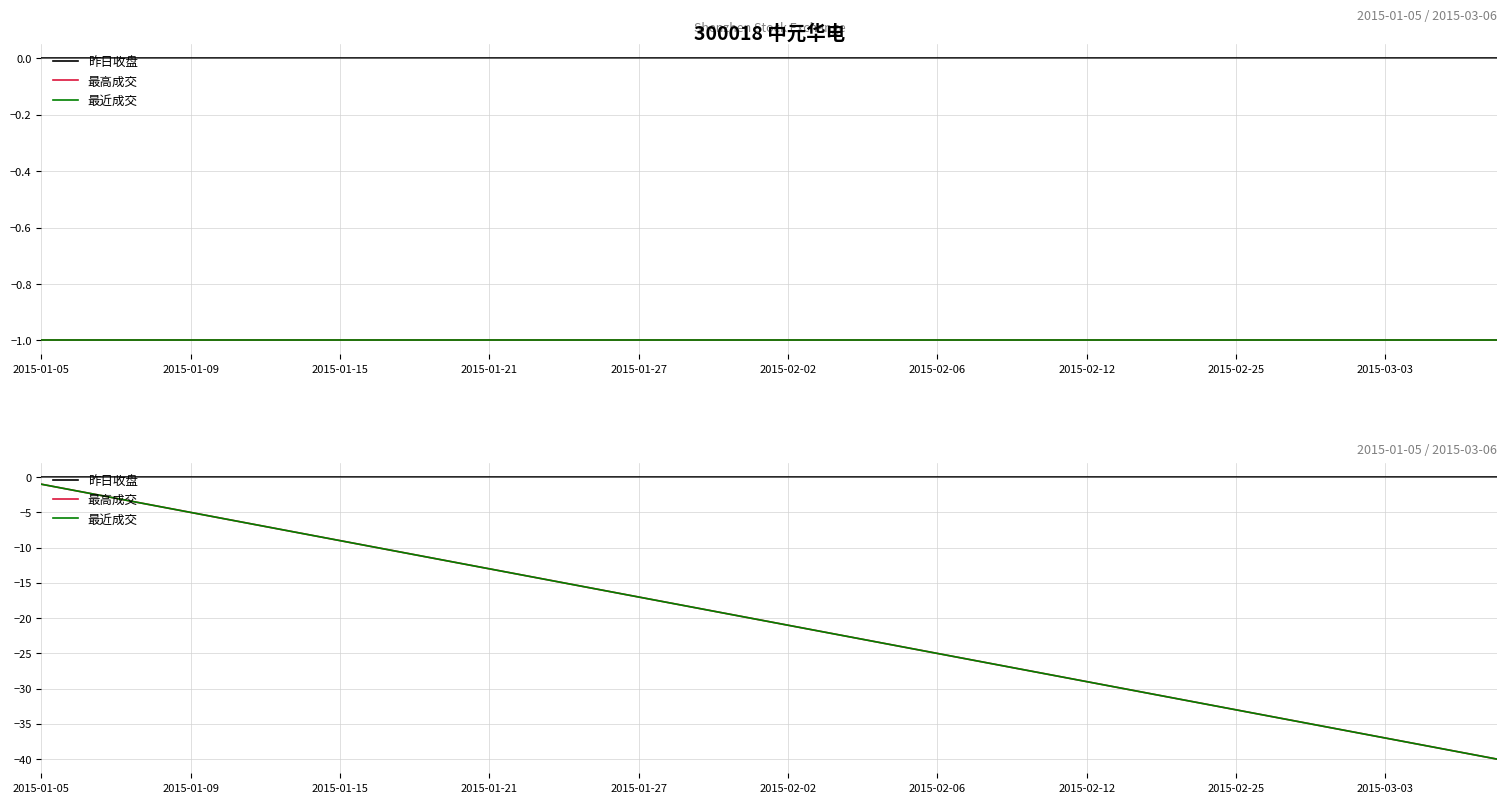

The value of 最高成交 at 13 is -6. True or false?

False